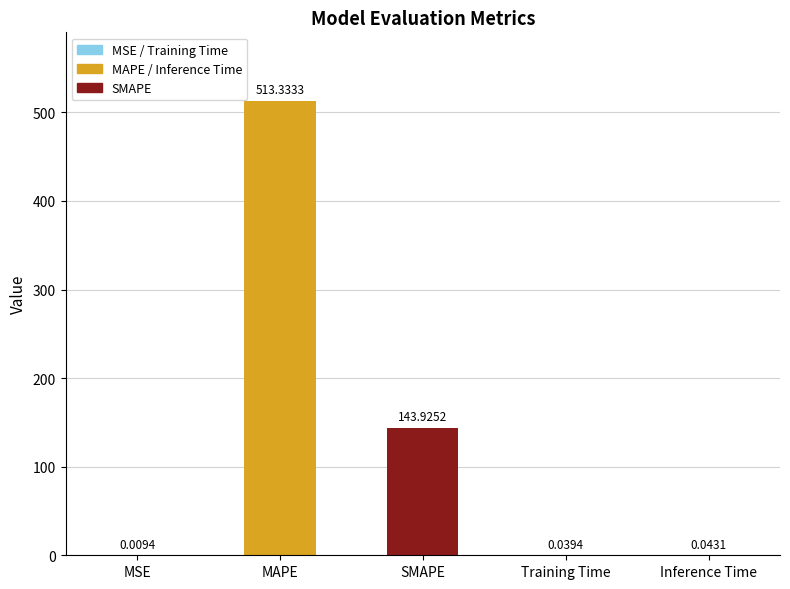

At which category does the chart reach its peak across all series?

MAPE